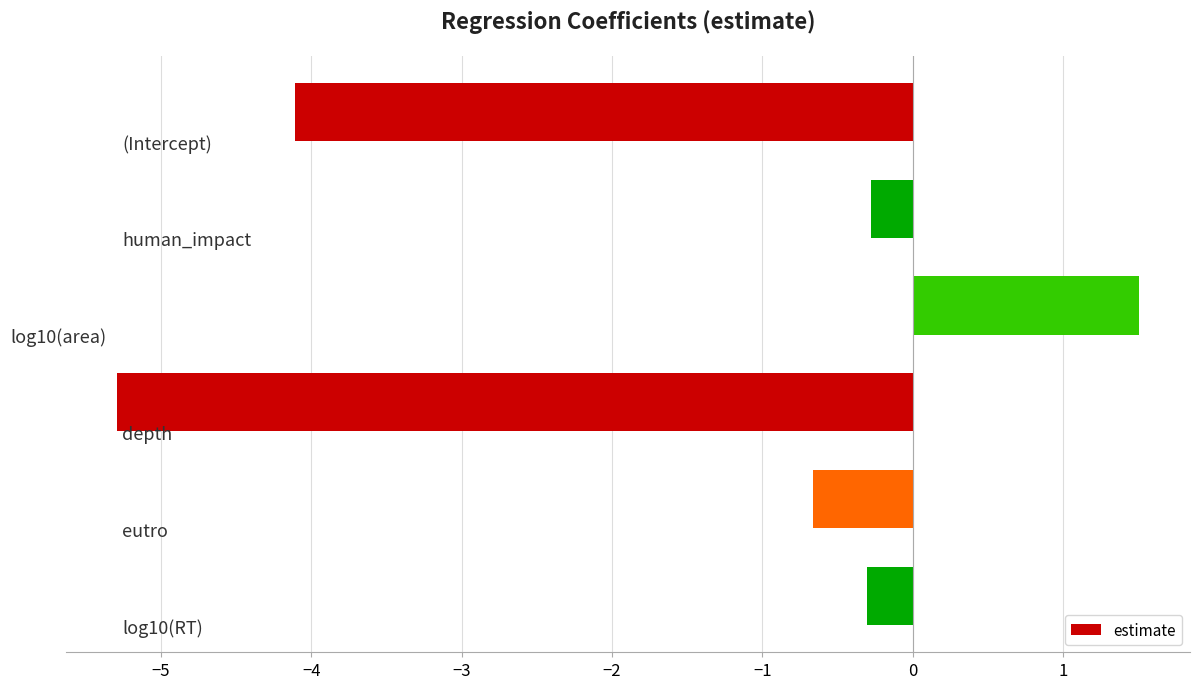

Count the number of data series in this chart.

1